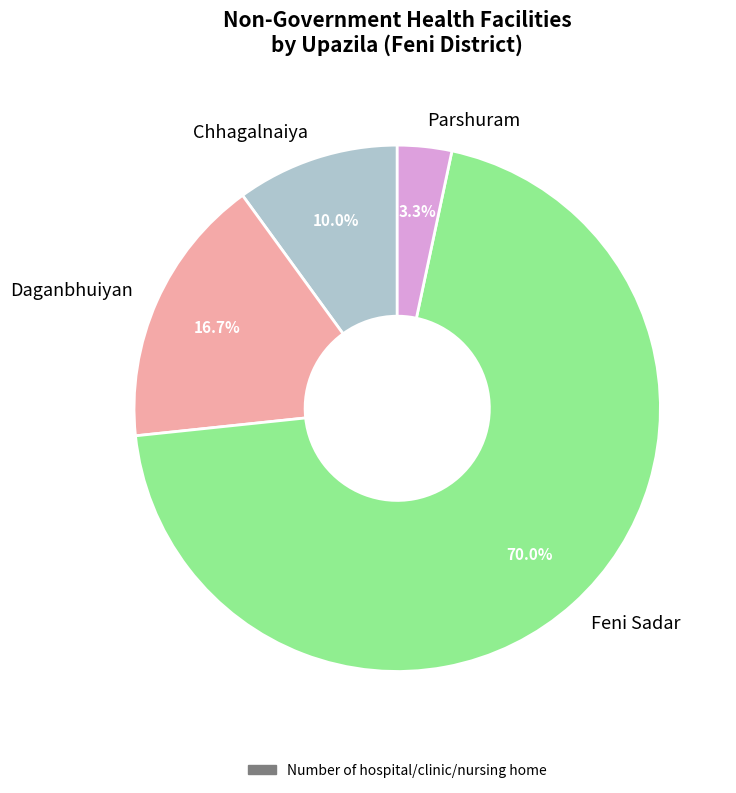

To the nearest percent, what percentage of the pie is Chhagalnaiya?

10%